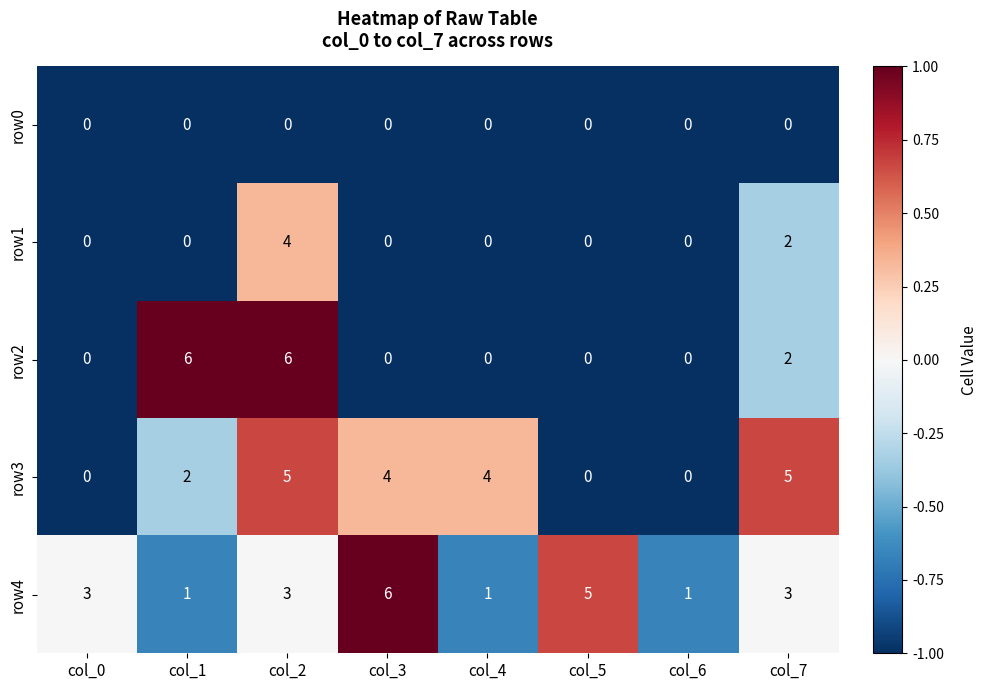

At which category is the sum across all series the highest?

col_2